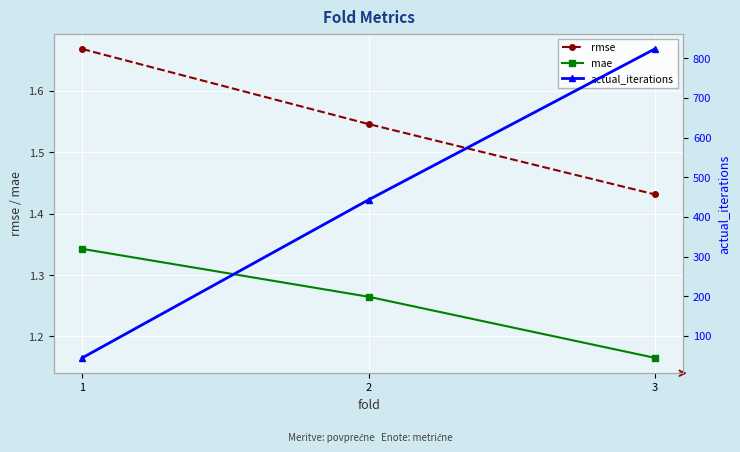

At which category is the sum across all series the highest?

3